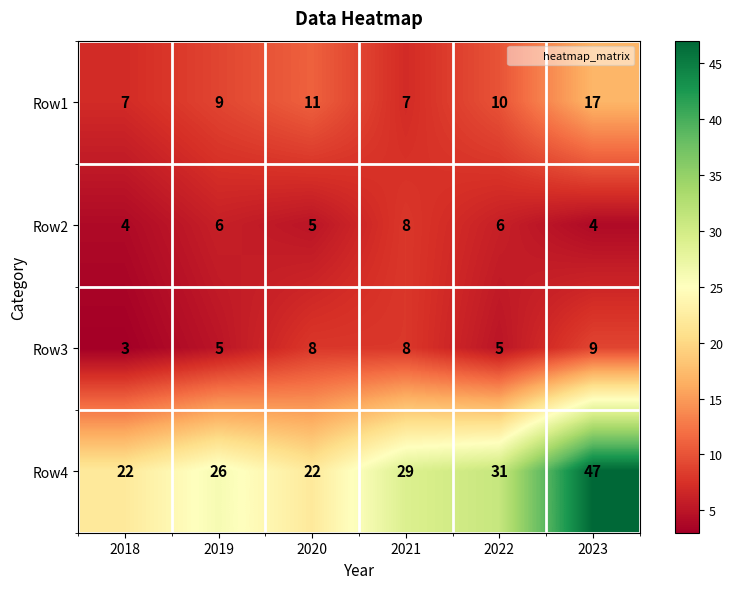

How many series are shown in this chart?

4